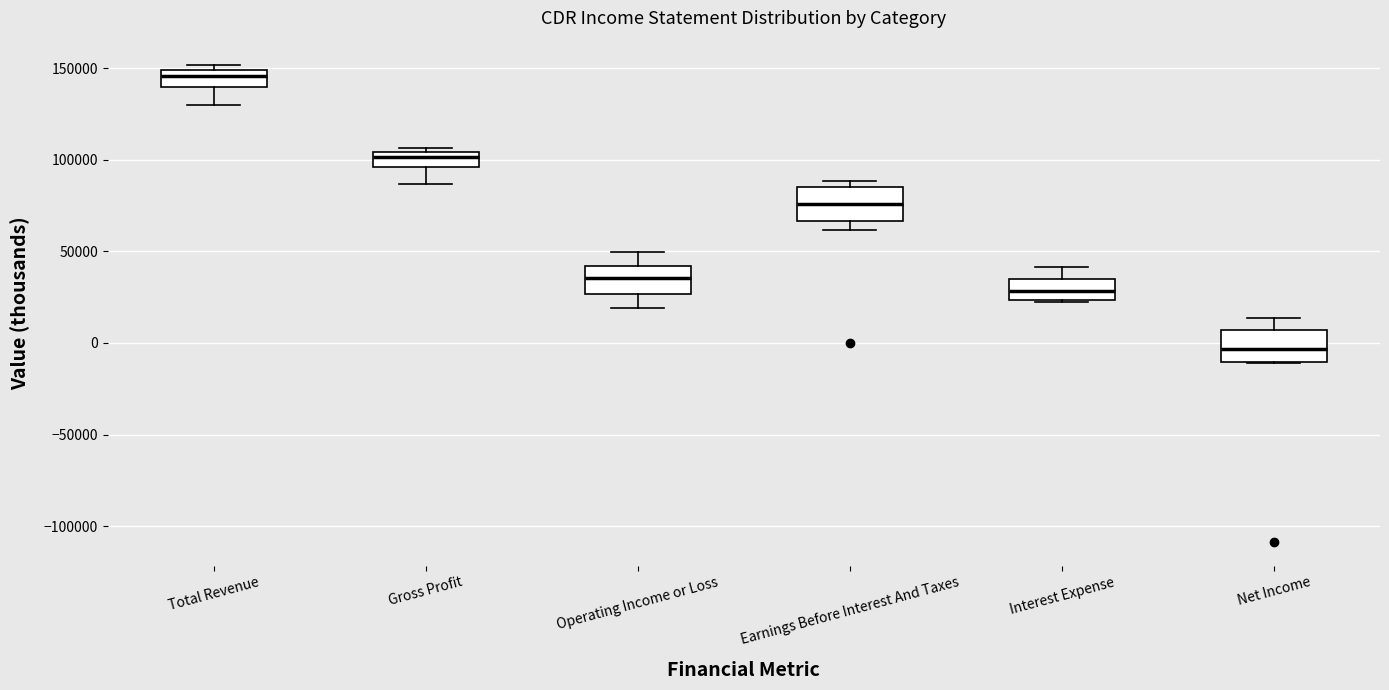

Reading left to right, read every box against the y-axis: the position of its median line, the range the box covers, and the ends of its whiskers. The values are not printed on the chart, so give them approximately, as read against the axis.

Total Revenue: median 145000, box 140000 to 150000, whiskers 130000 to 150000 (just above the box's upper edge)
Gross Profit: median 100000, box 95000 to 105000, whiskers 85000 to 105000 (just above the box's upper edge)
Operating Income or Loss: median 35000, box 25000 to 40000, whiskers 20000 to 50000
Earnings Before Interest And Taxes: median 75000, box 65000 to 85000, whiskers 60000 to 90000
Interest Expense: median 30000, box 25000 to 35000, whiskers 20000 to 40000
Net Income: median -5000, box -10000 to 5000, whiskers -10000 to 15000